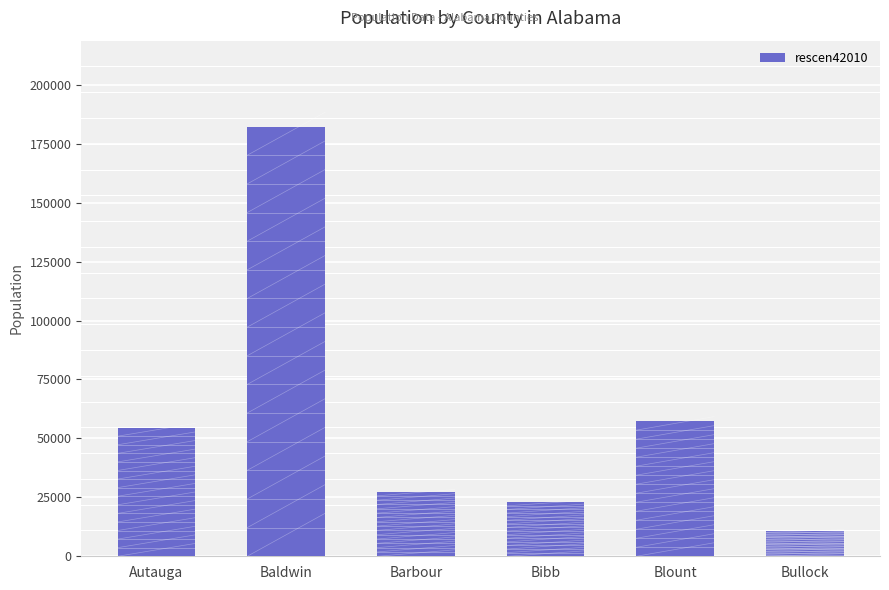

What is the smallest value displayed?

10914